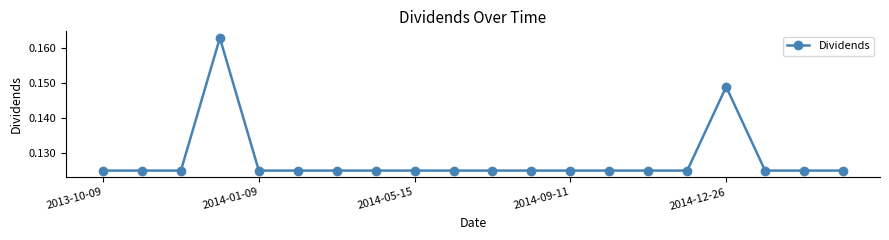

What is the sum of all values?

2.6